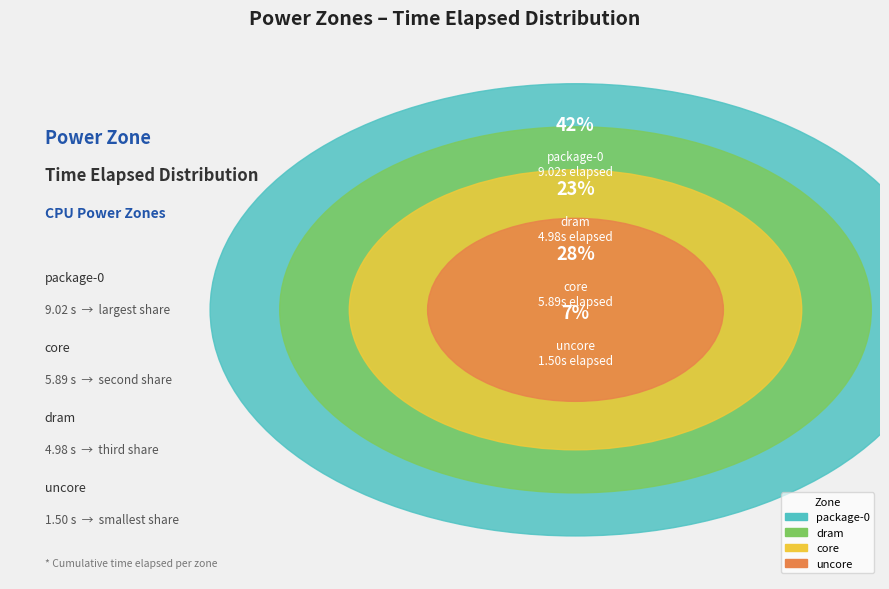

Which category has the biggest portion of the pie?

package-0